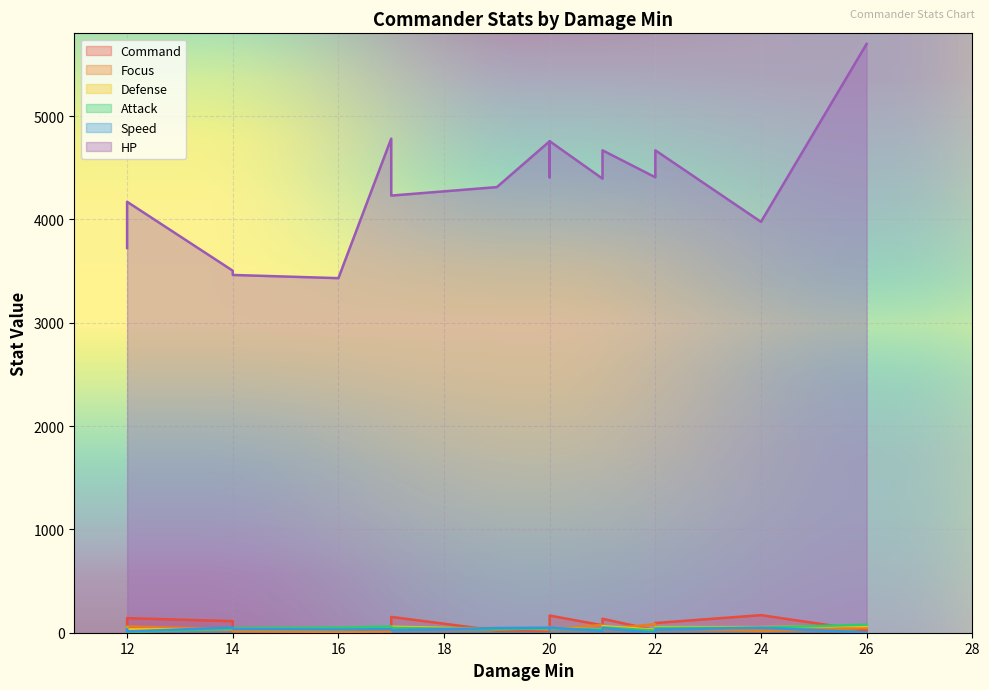

Where does the Speed series first go above 33?

14